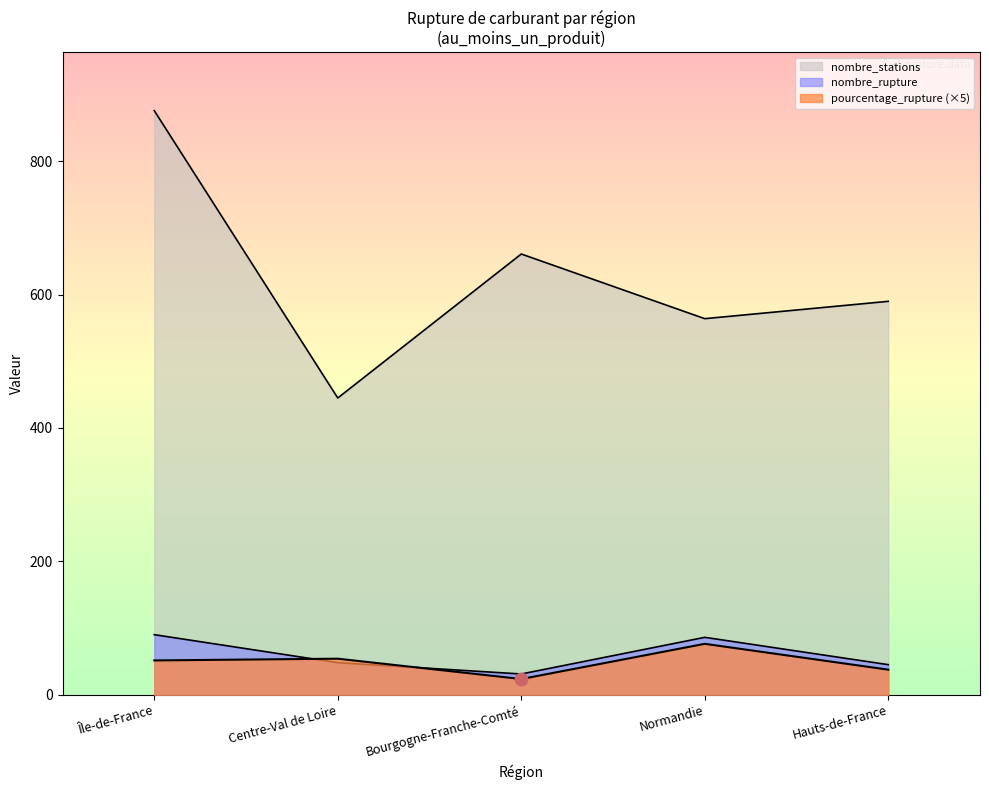

At which category is the sum across all series the highest?

Île-de-France